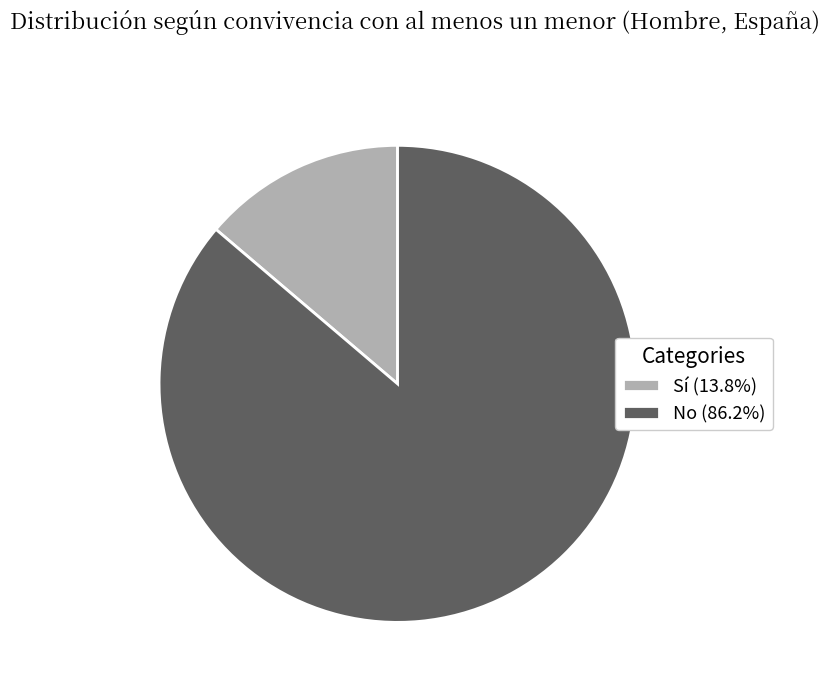

True or false: No accounts for 86% of the total.

True